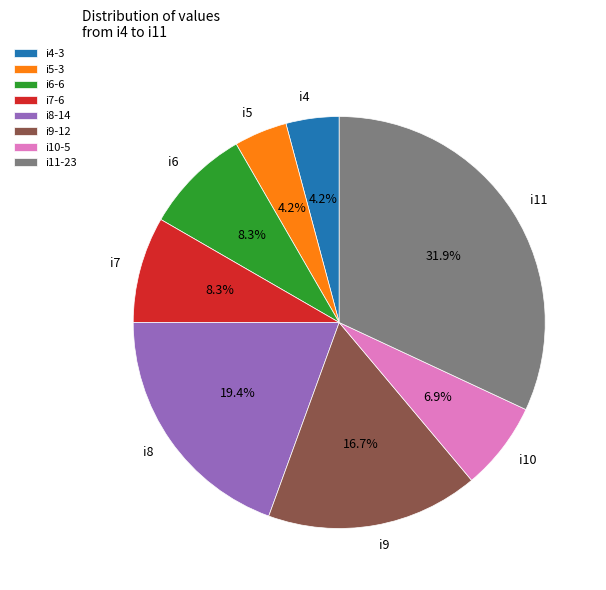

How many segments does this pie chart have?

8